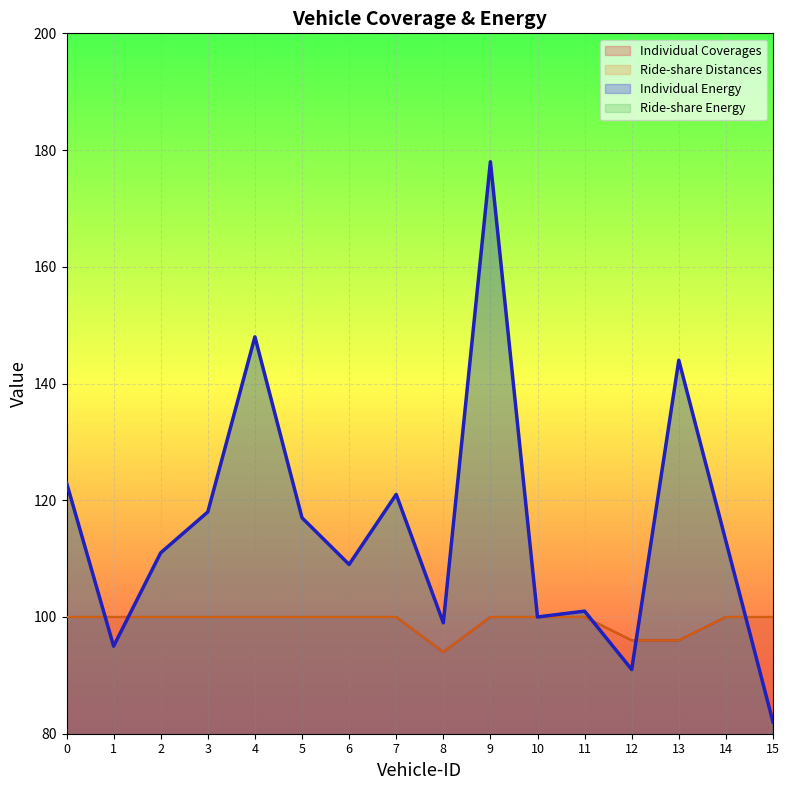

What is the difference between the Individual Energy values at 13 and 12?

53